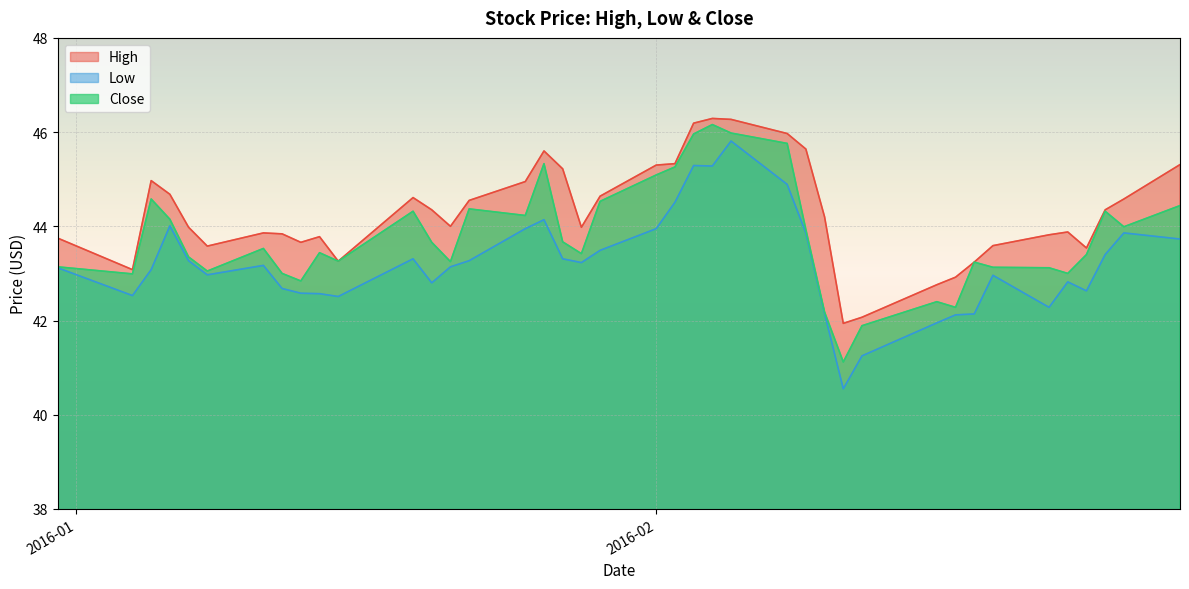

How many series are shown in this chart?

3